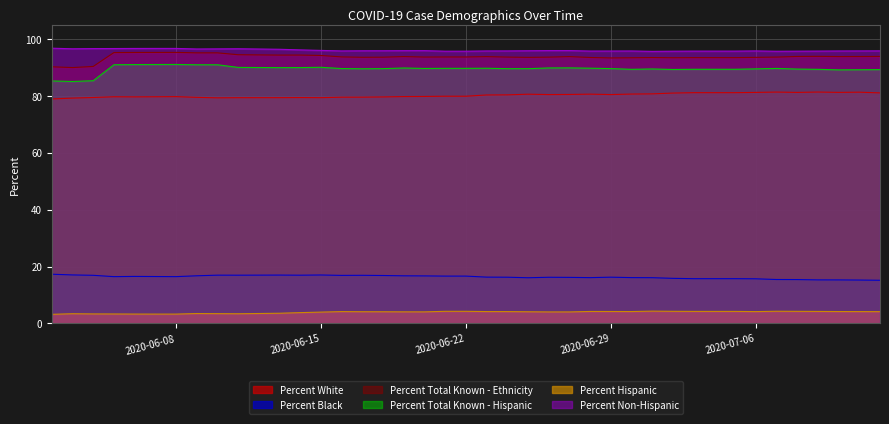

Where is the first local minimum for Percent Total Known - Ethnicity?

2020-06-03